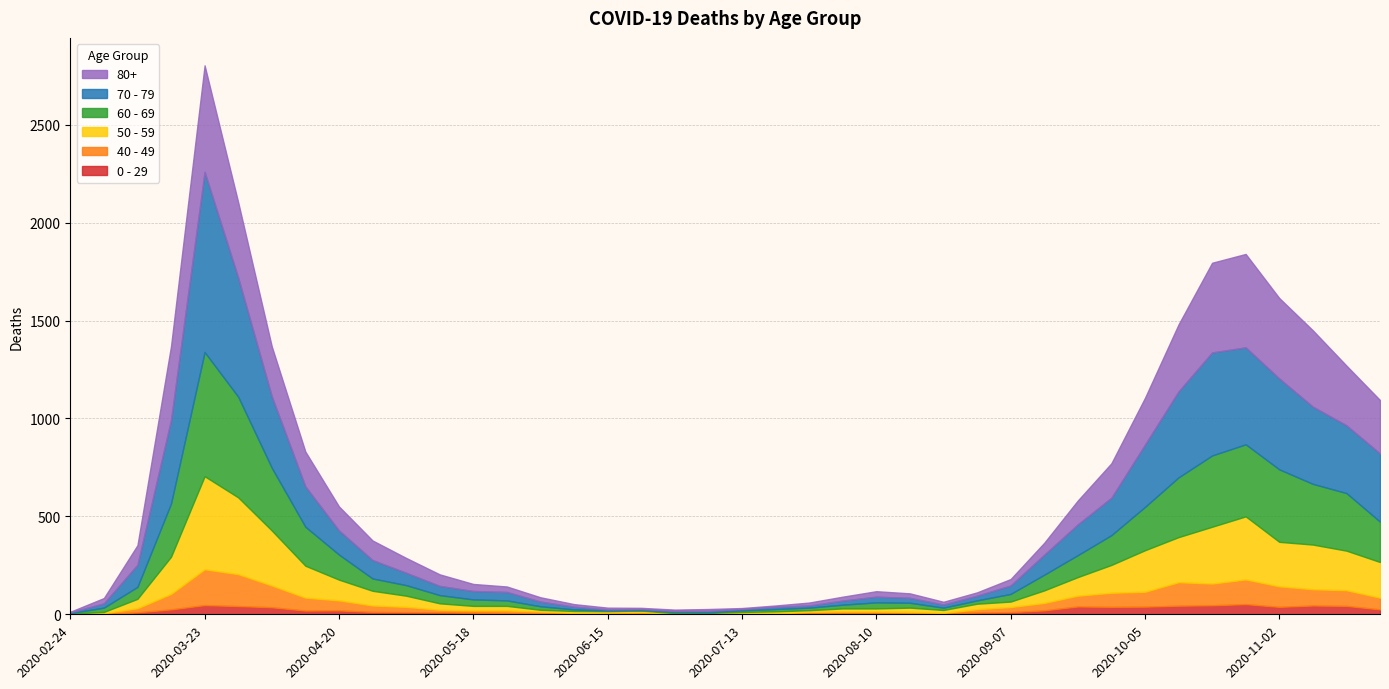

What is the spread (max minus min) of values at 2020-08-10?

25